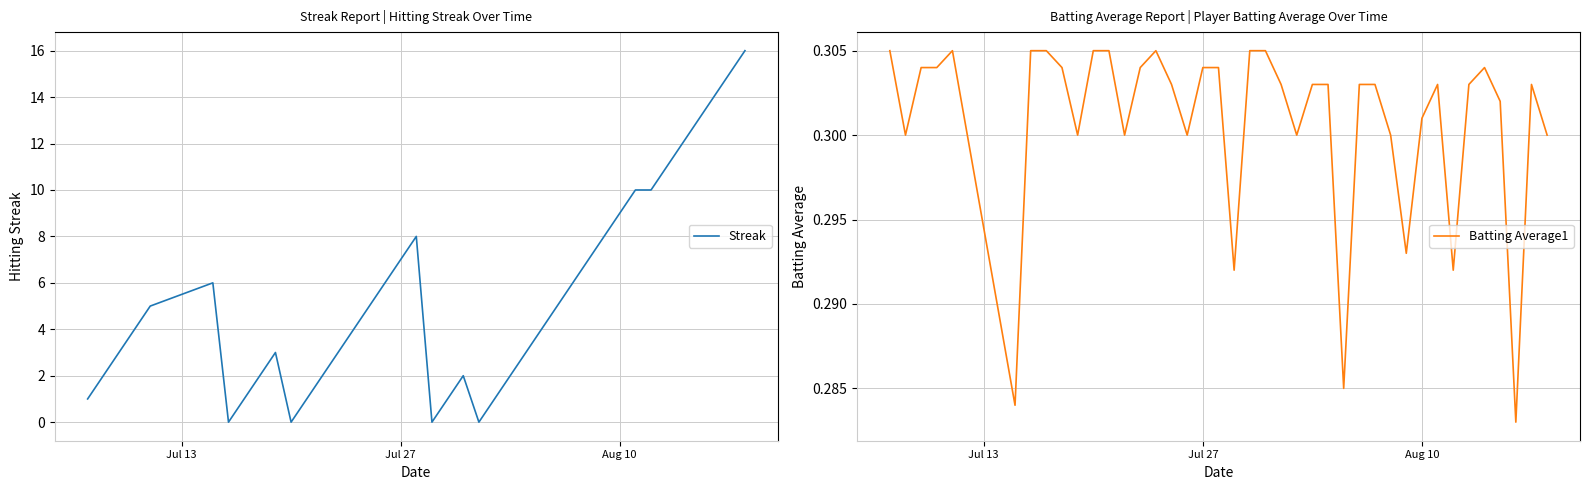

Which series has the largest total across all categories?

Streak